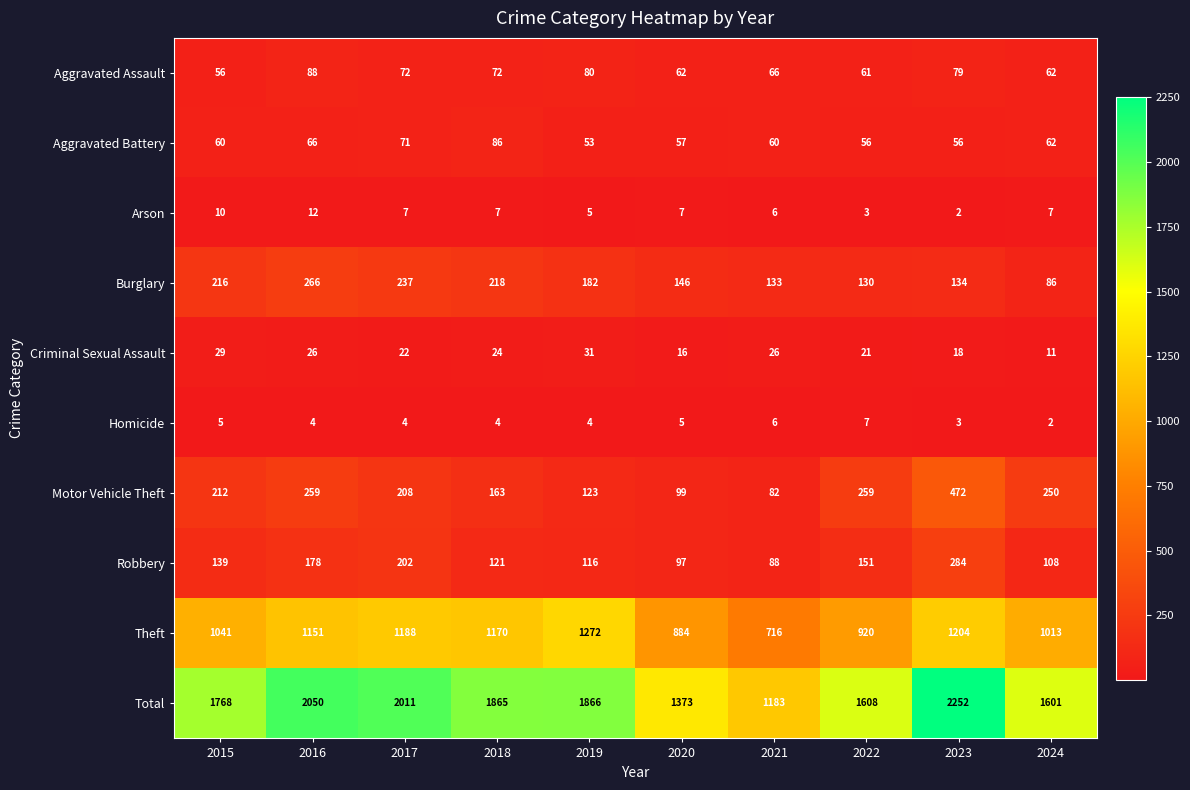

What is the spread (max minus min) of values at 2016?

2046